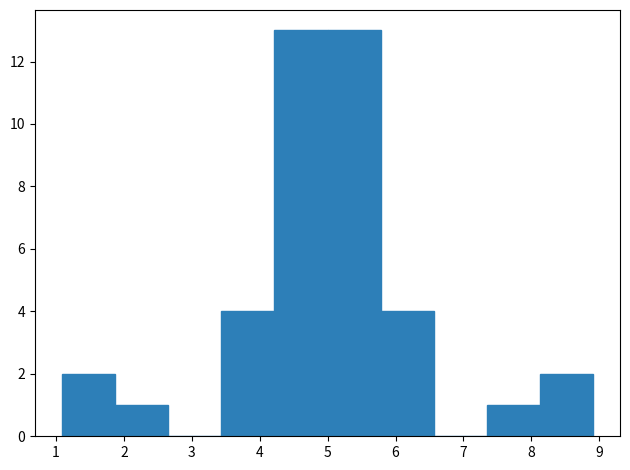

Reading left to right, transcribe this chart: for each bar, give the range it covers on the x-axis and its height. Neither the bar edges nor the heights are printed on the chart, so give them approximately, as read against the axes.

1.1 to 1.9: 2
1.9 to 2.7: 1
2.7 to 3.4: 0
3.4 to 4.2: 4
4.2 to 5.0: 13
5.0 to 5.8: 13
5.8 to 6.6: 4
6.6 to 7.3: 0
7.3 to 8.1: 1
8.1 to 8.9: 2